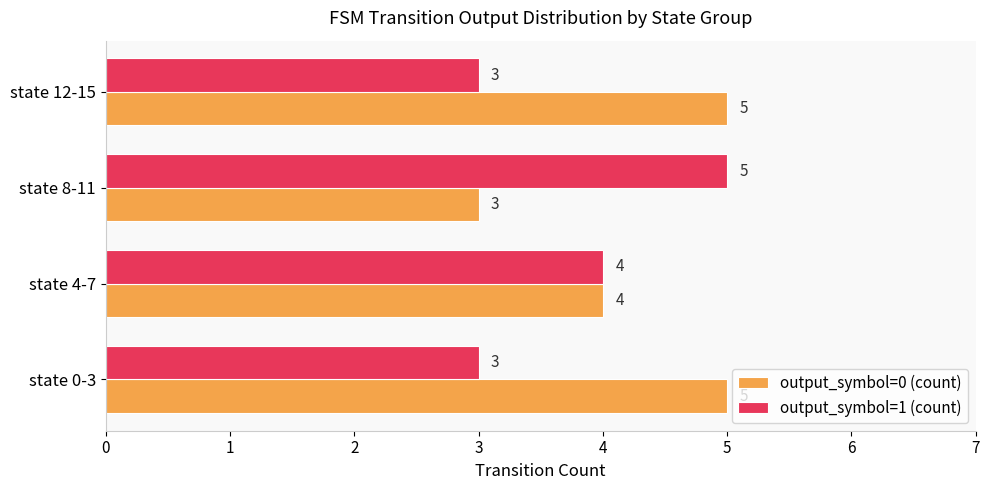

The output_symbol=1 (count) series shows 3 at state 12-15. True or false?

True